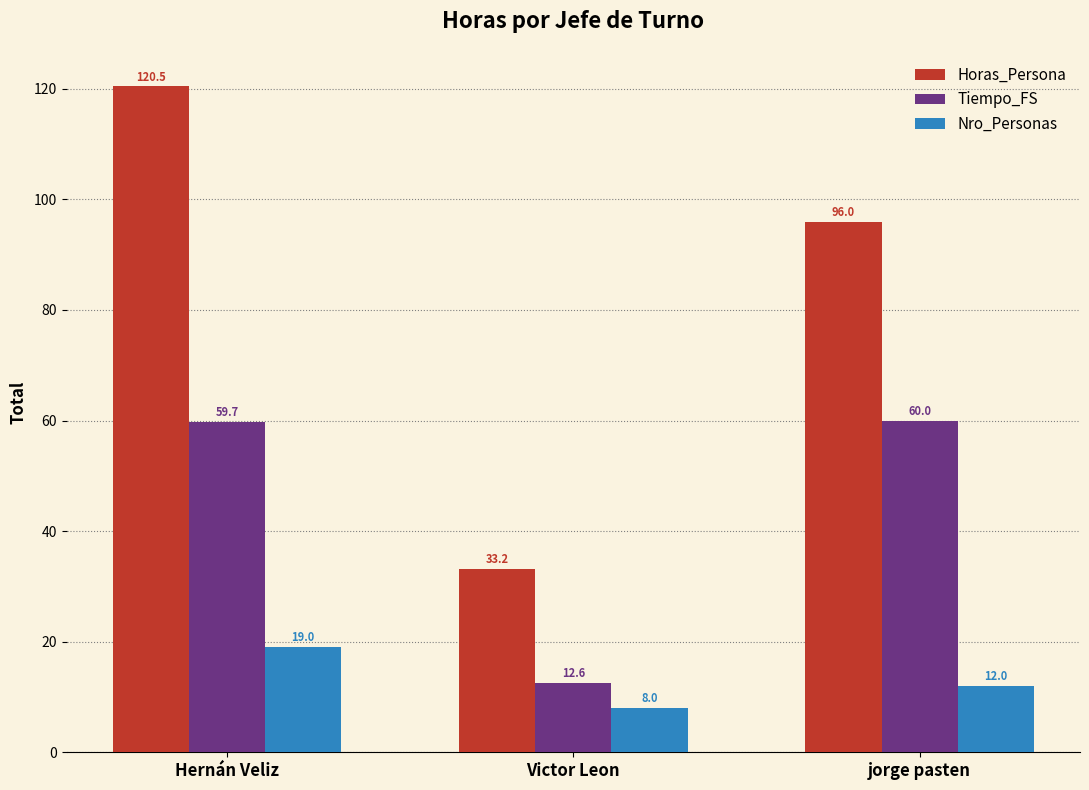

Count the number of data series in this chart.

3